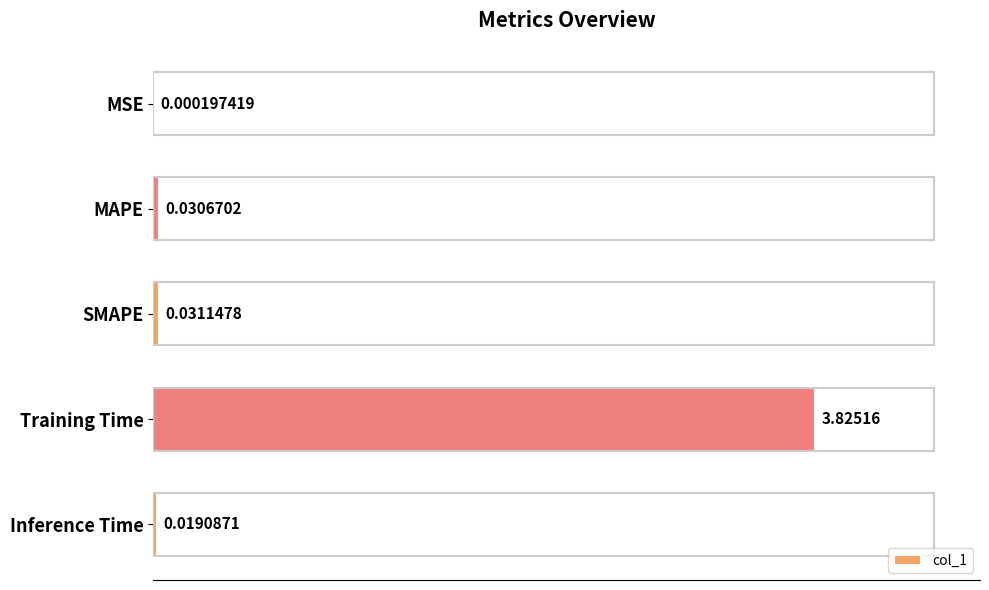

Which has a higher value, SMAPE or Training Time?

Training Time